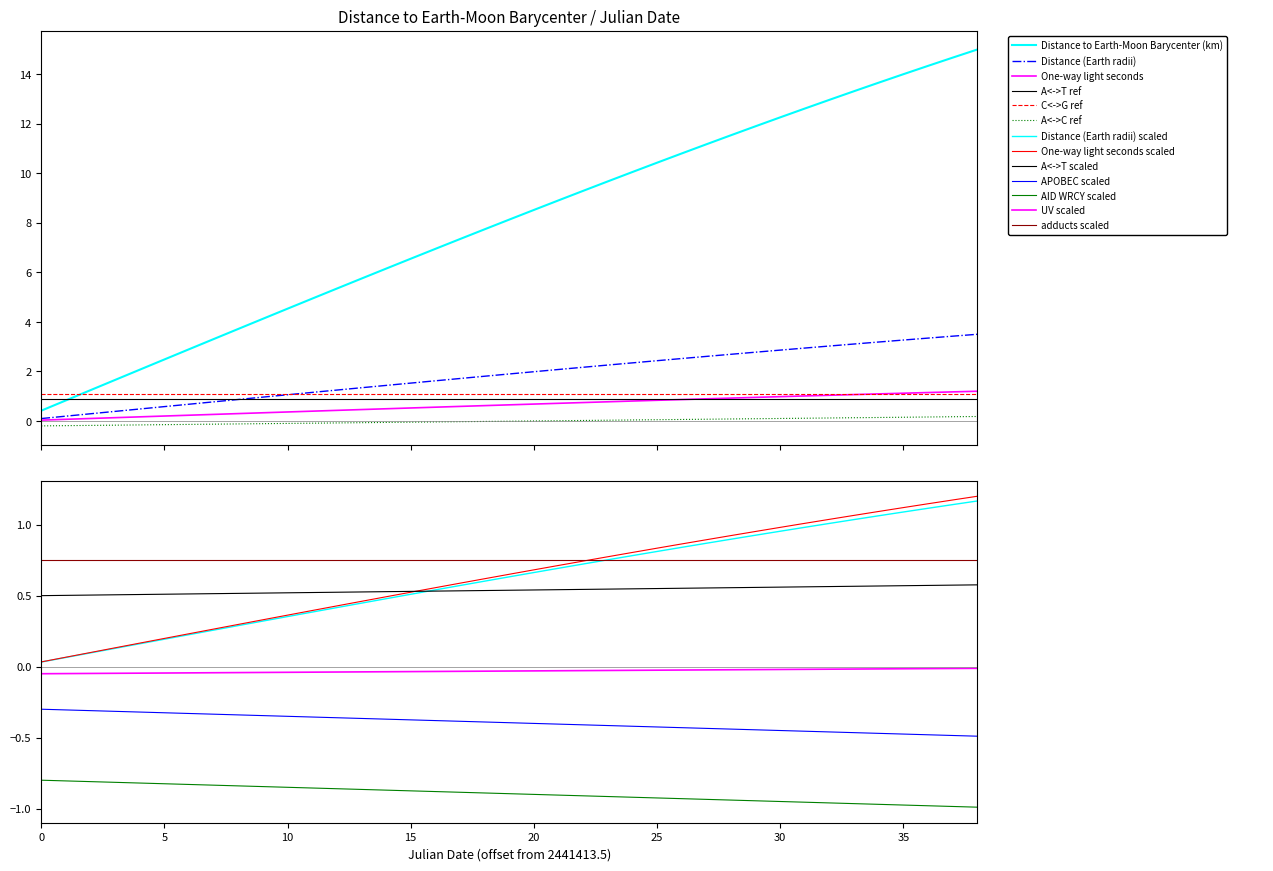

What is the difference between the second highest and second lowest values in the Distance to Earth-Moon Barycenter (km) series?

13.8